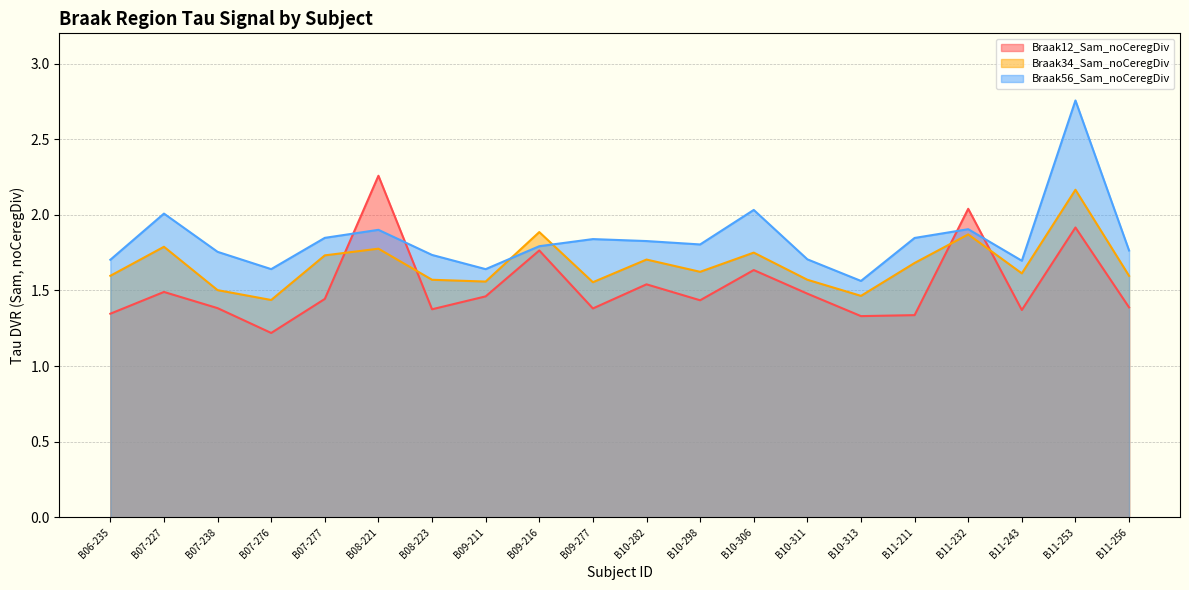

True or false: Braak12_Sam_noCeregDiv has a value of 1.5 at B10-282.

True